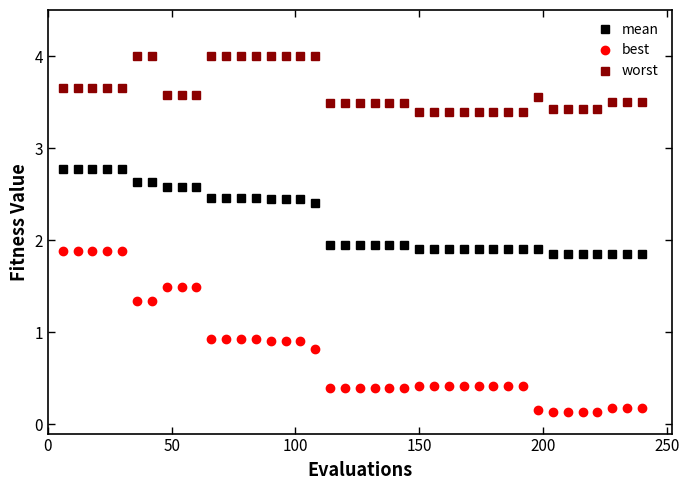

What is the maximum value for mean?

2.8